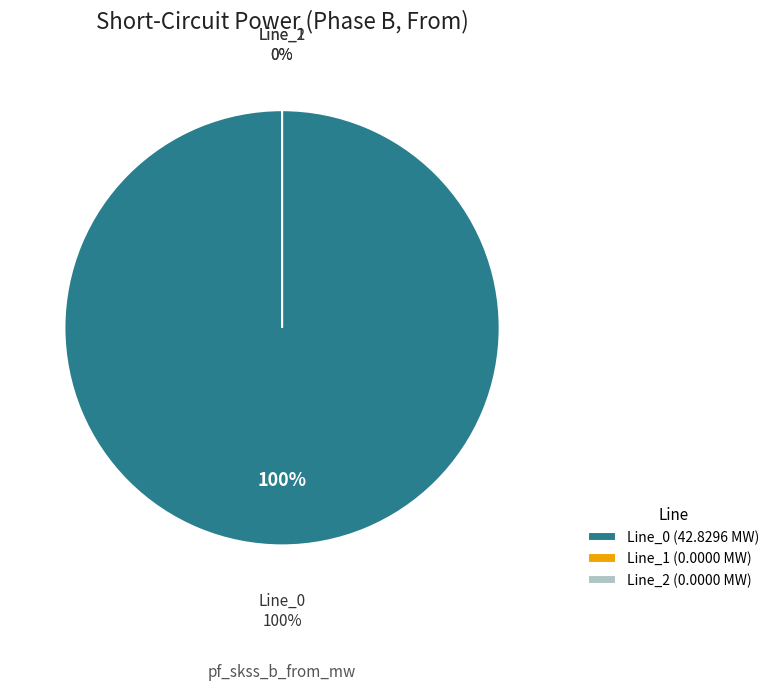

To the nearest percent, what is the average slice percentage?

33%